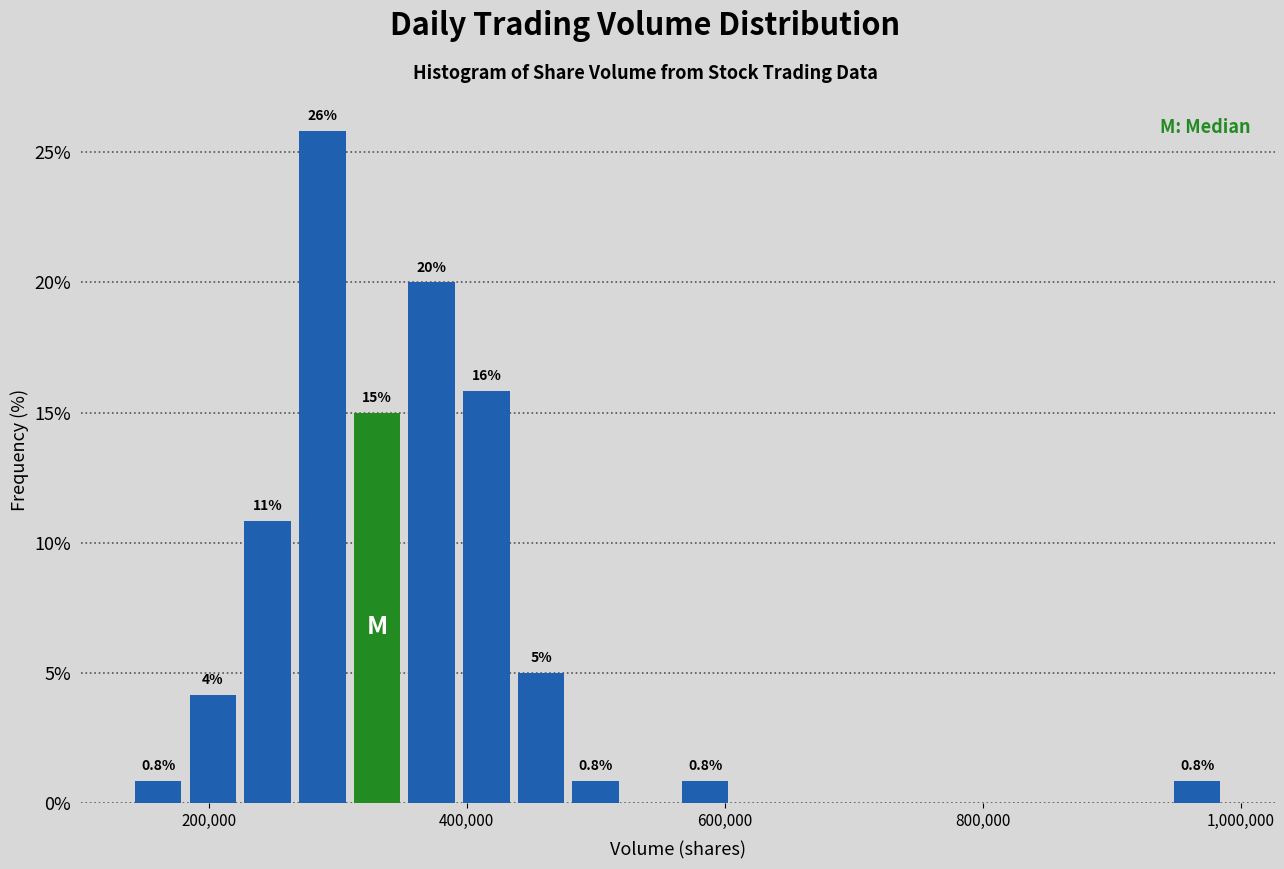

Read against the x-axis, roughly where is the centre of the tallest bar?

280000